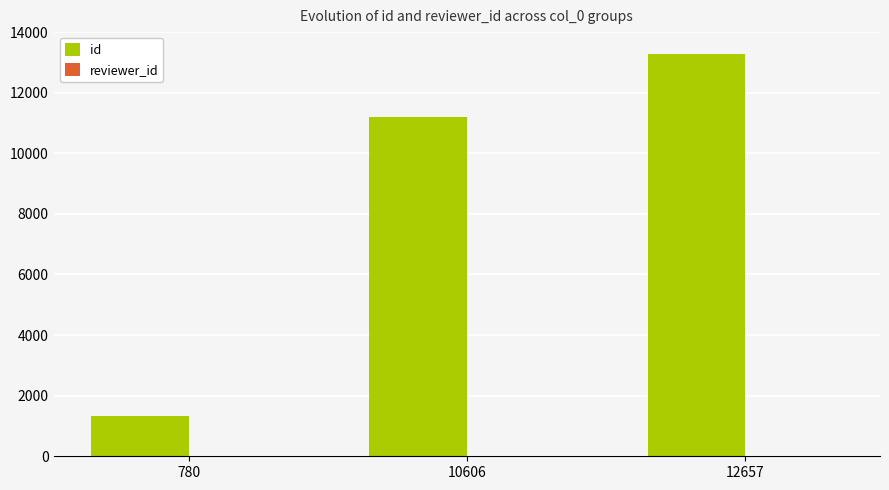

Is it true that id equals 4215 at 10606?

False